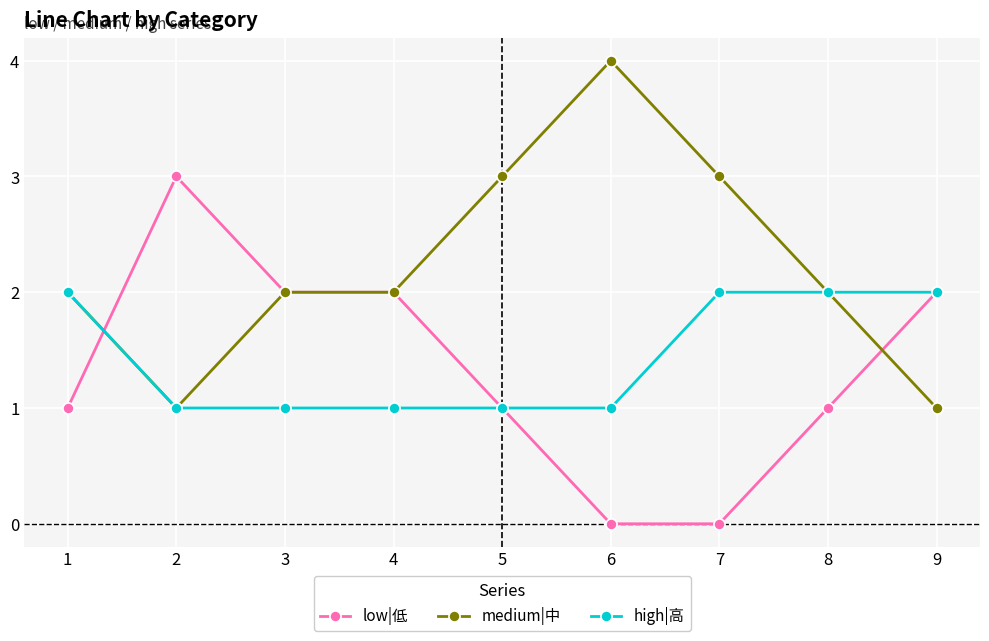

The high|高 series shows 3 at 9. True or false?

False